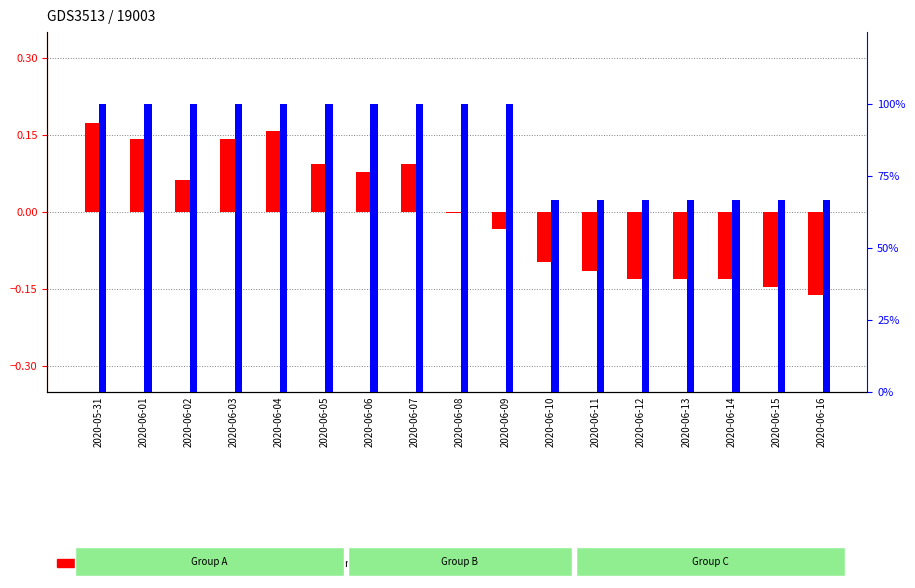

Between 2020-06-03 and 2020-06-07, which series saw the biggest shift?

log10 ratio